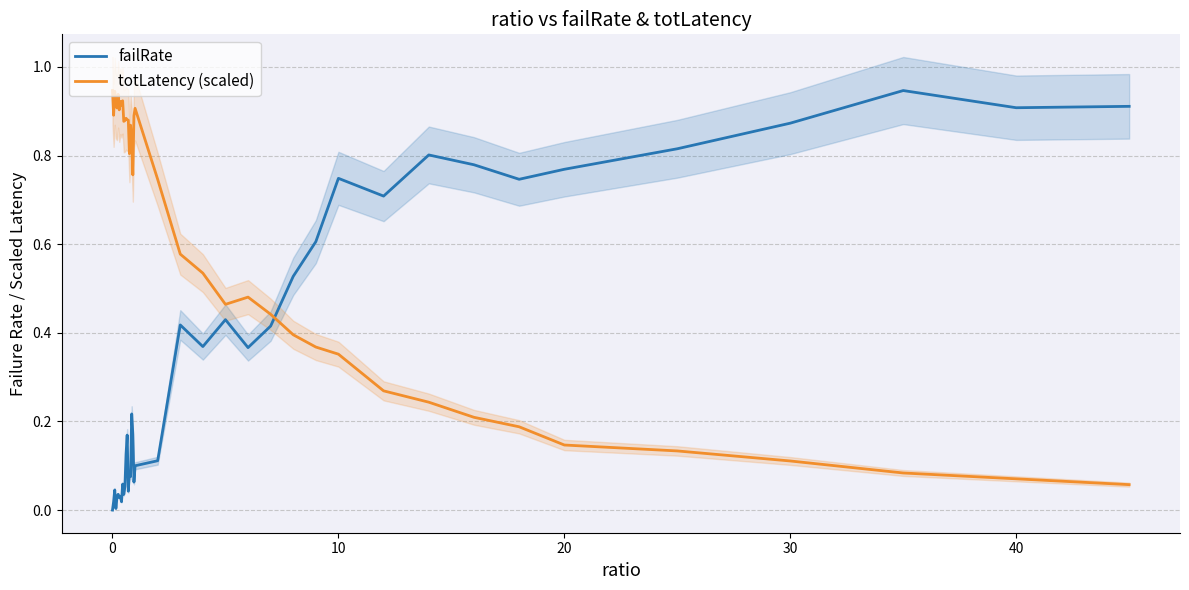

The value of failRate at 20 is 0.2. True or false?

False